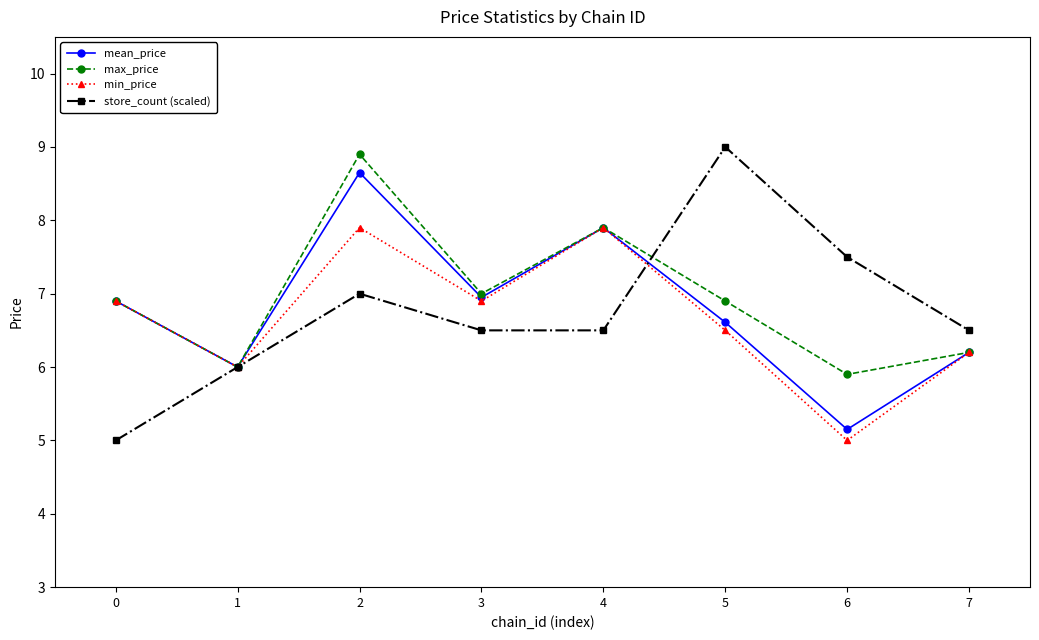

What are all the series names shown in the legend?

mean_price, max_price, min_price, store_count (scaled)